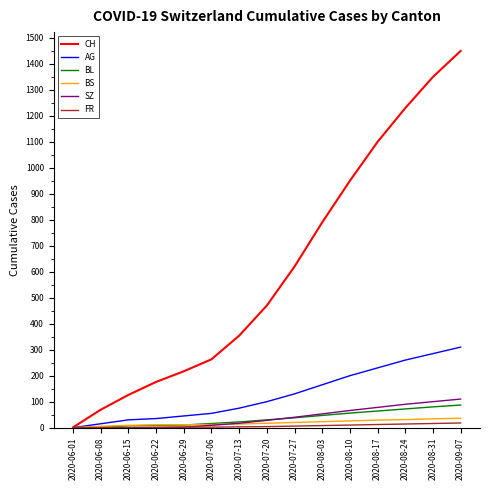

Which series has the widest spread of values?

CH